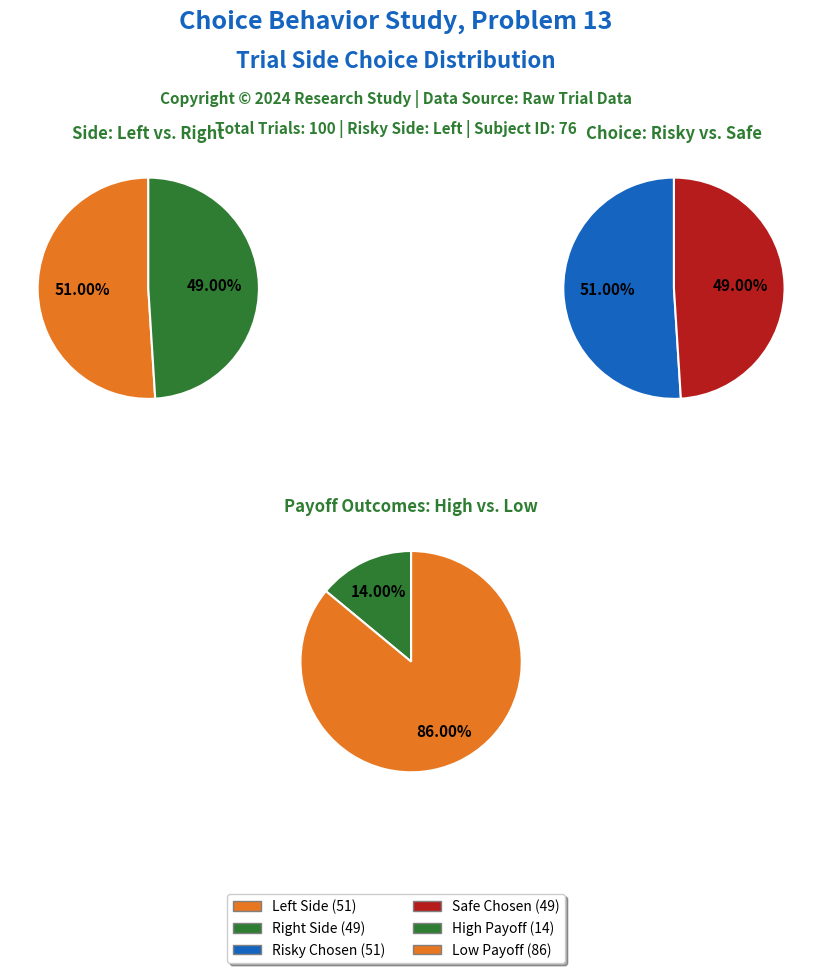

Which category accounts for the majority?

left